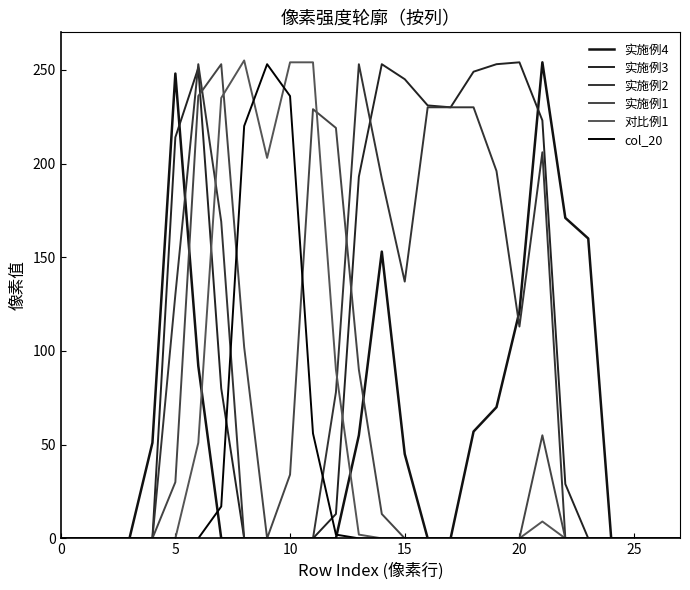

What is the average value of the 实施例4 series?

53